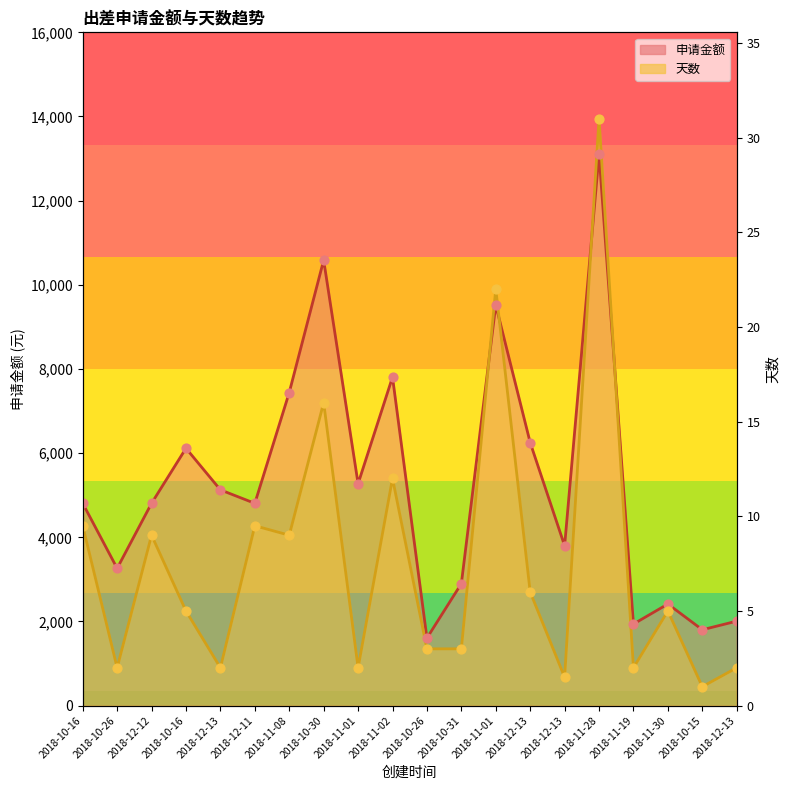

Which series has the largest total across all categories?

申请金额 (线)